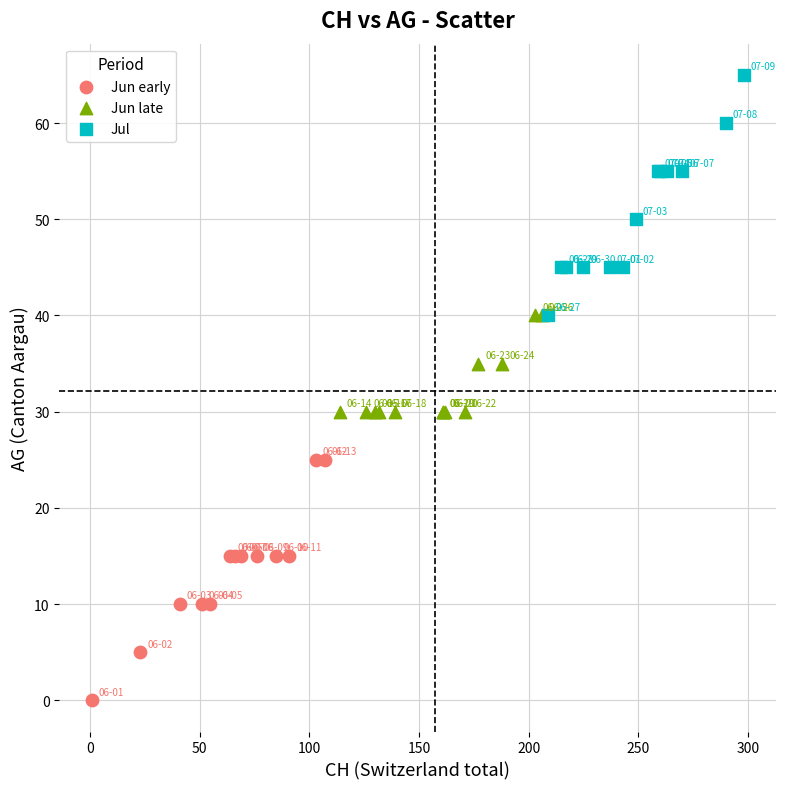

Which series contains the lowest Y value?

Jun early